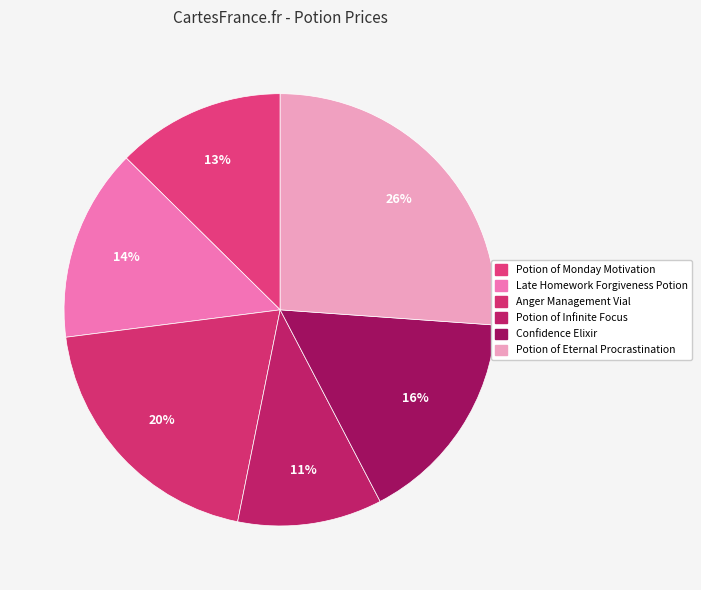

Does Confidence Elixir represent more than half of the total?

No